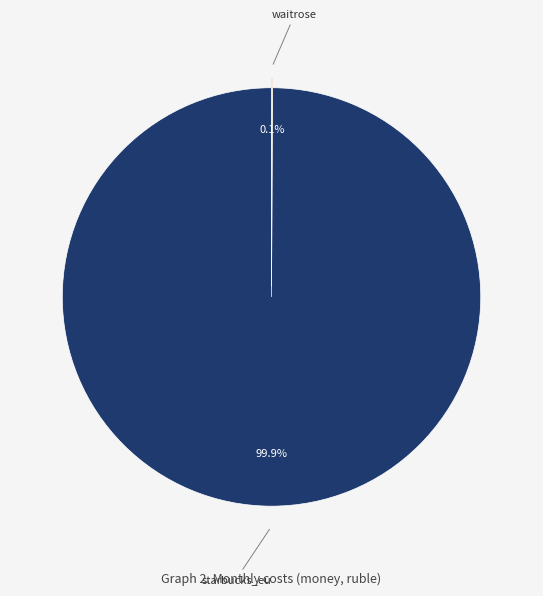

Does any single category account for the majority?

Yes